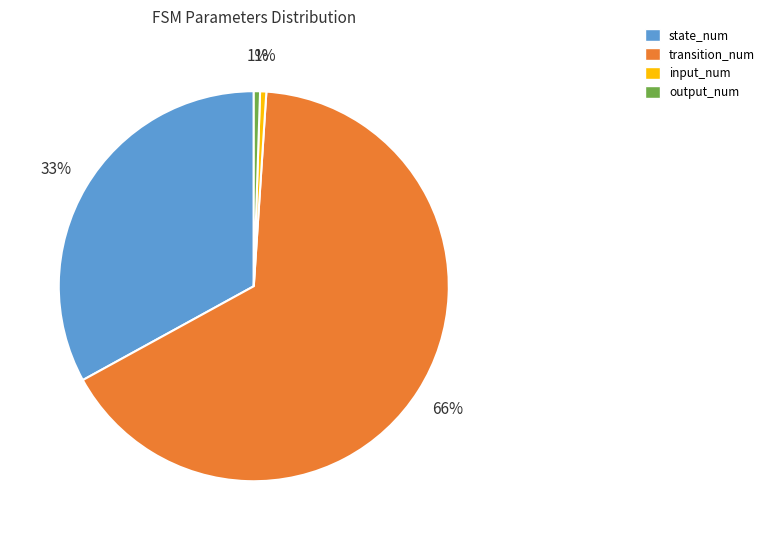

Between transition_num and input_num, which is larger?

transition_num